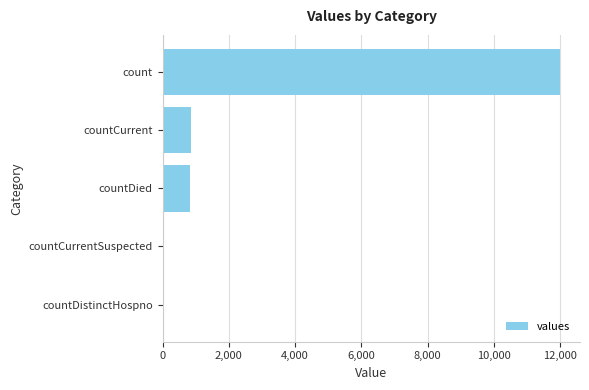

How many series are shown in this chart?

1